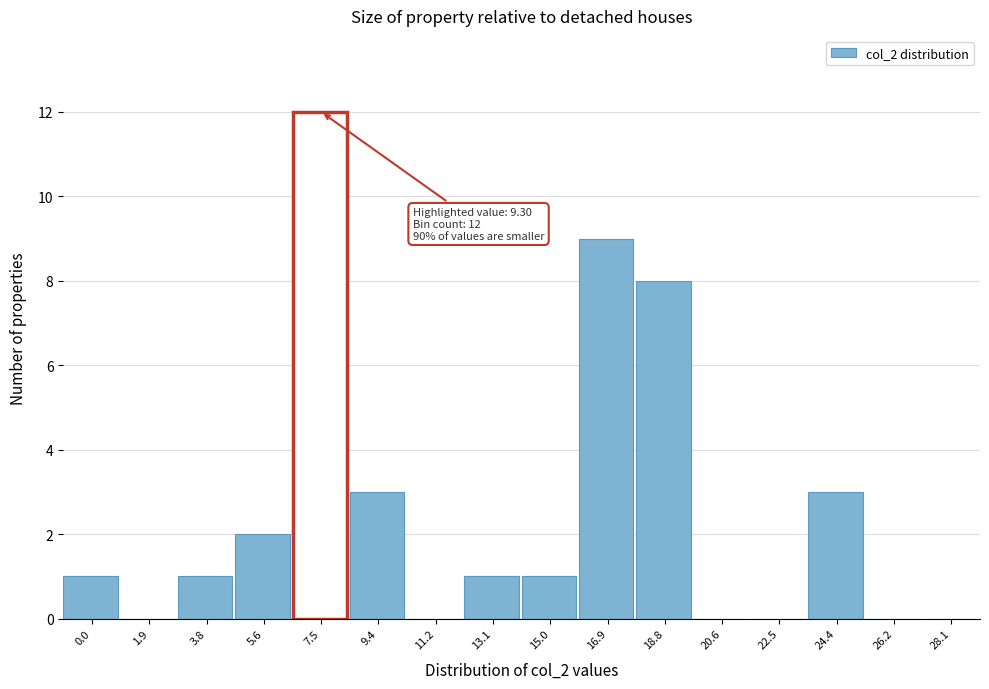

Reading left to right, extract all data points from this chart.

0.0=1	1.9=0	3.8=1	5.6=2	7.5=12	9.4=3	11.2=0	13.1=1	15.0=1	16.9=9	18.8=8	20.6=0	22.5=0	24.4=3	26.2=0	28.1=0